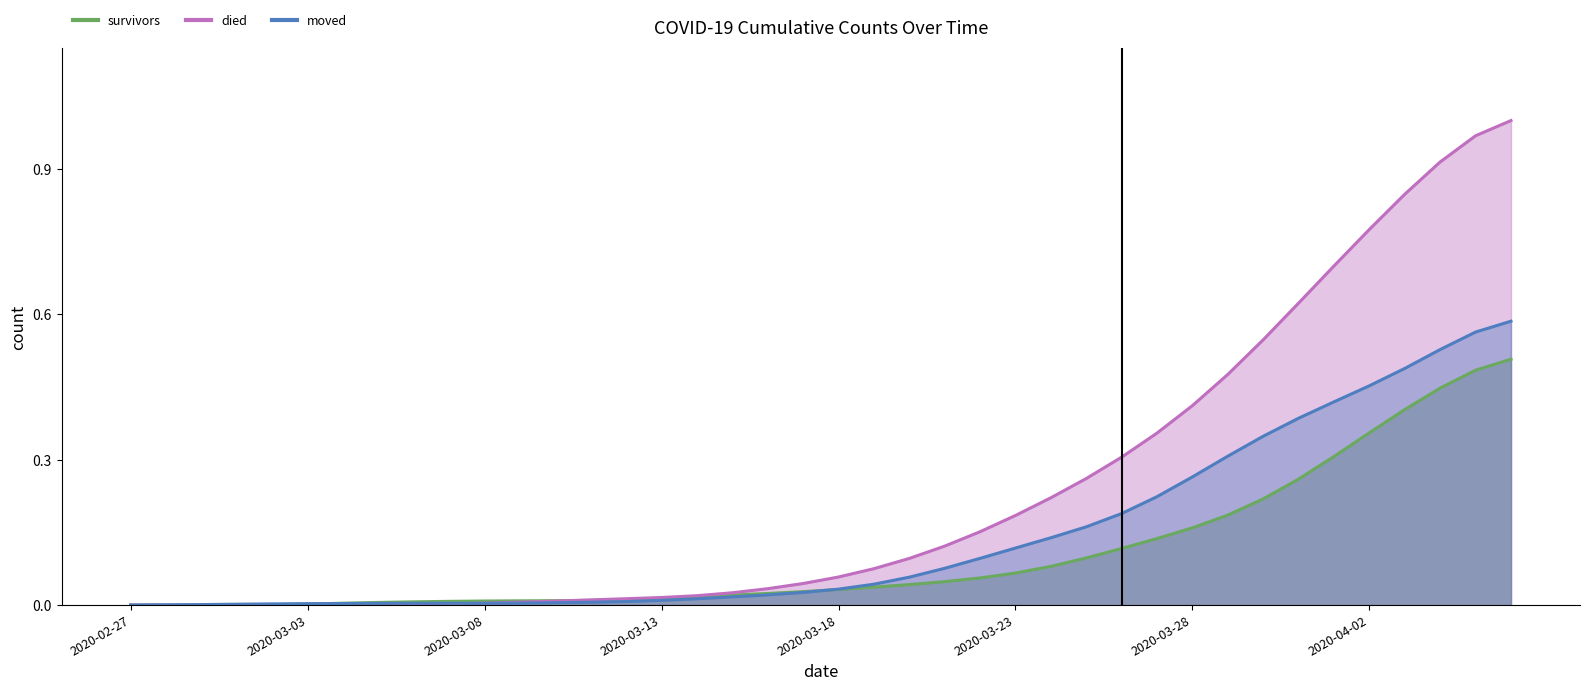

What is the average value of the survivors series?

0.1